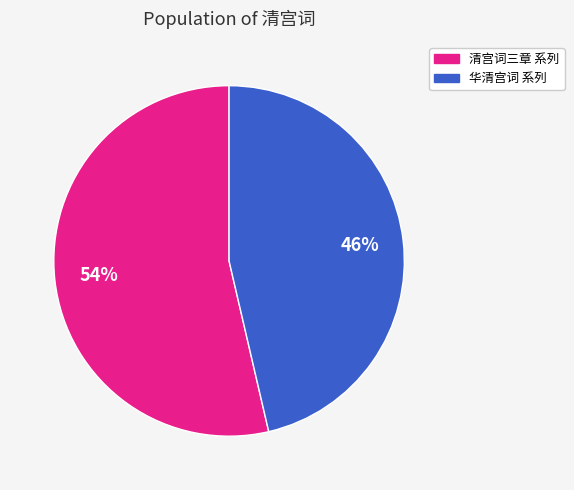

To the nearest percent, what is the average slice percentage?

50%